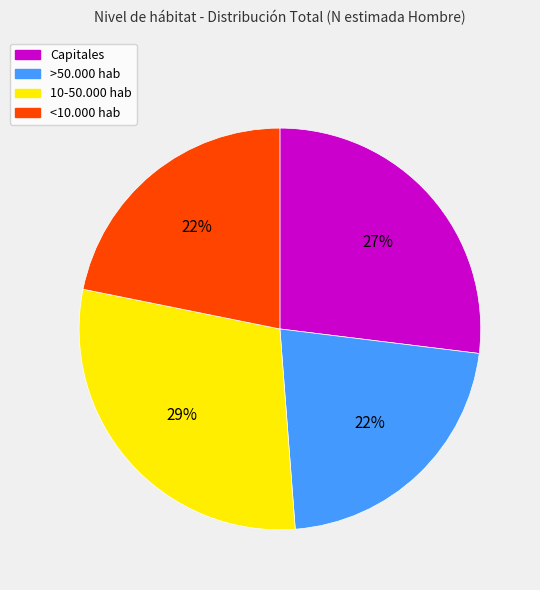

What is the ratio of the value at Capitales to the value at >50.000 hab?

1.2